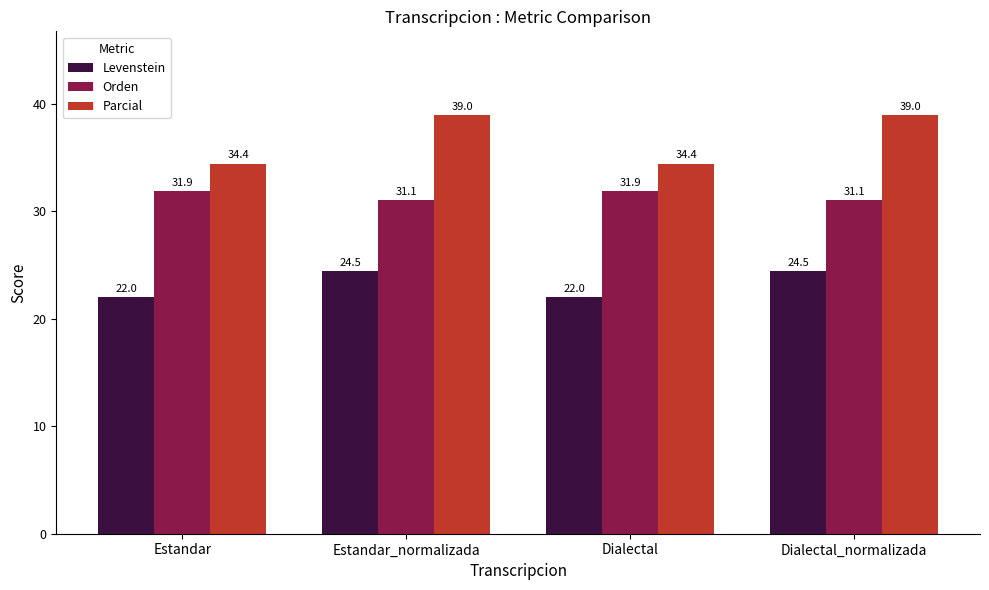

What are all the series names shown in the legend?

Levenstein, Orden, Parcial